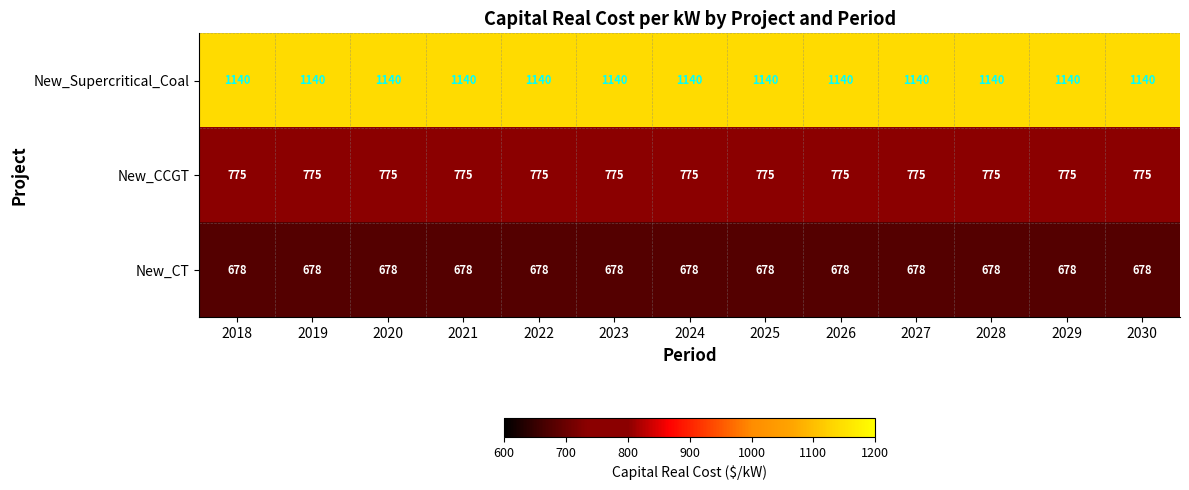

At how many categories does at least one series exceed 690?

13